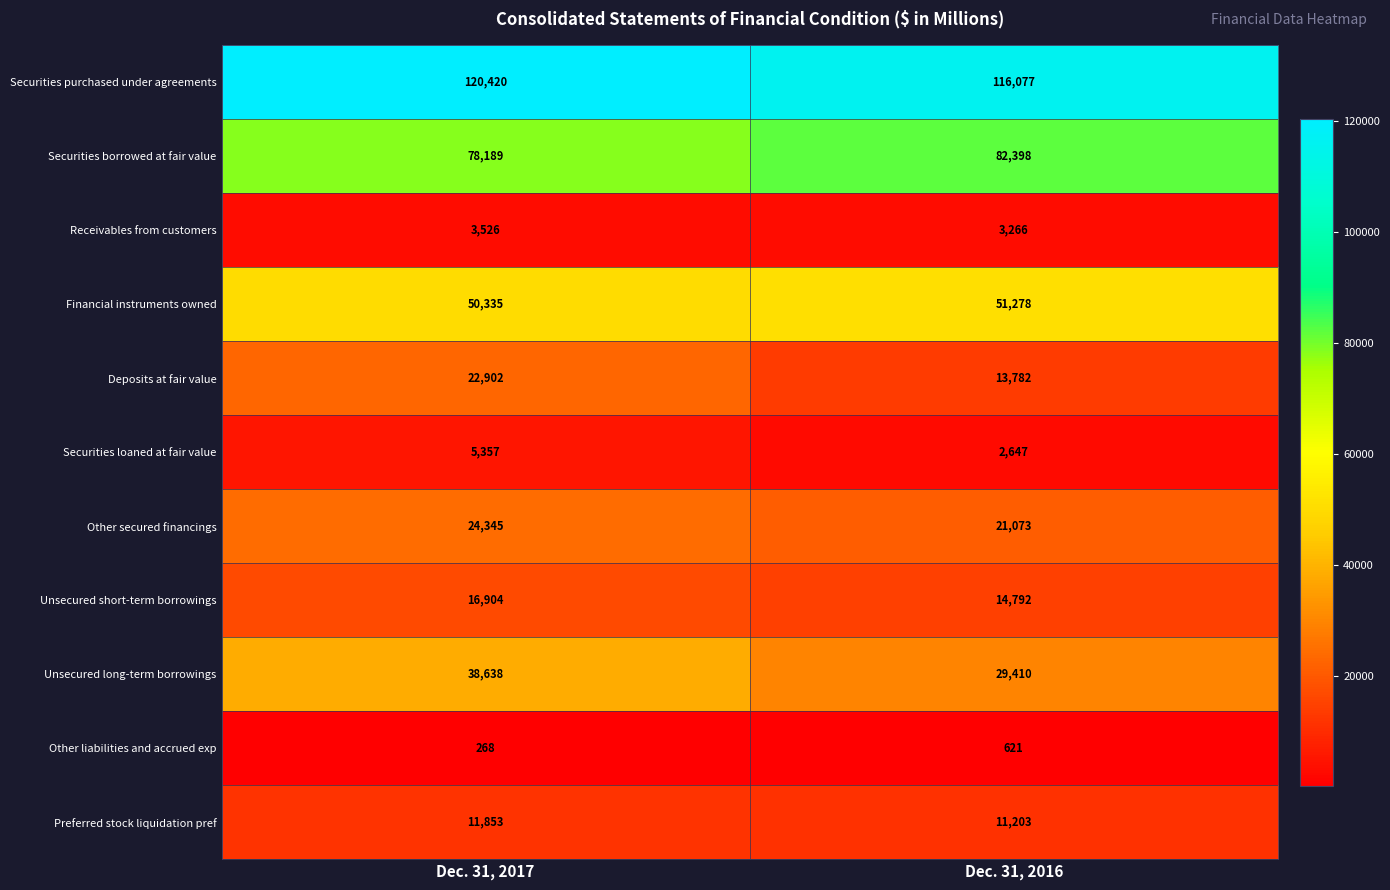

How many data points in Deposits at fair value are less than 22902?

1